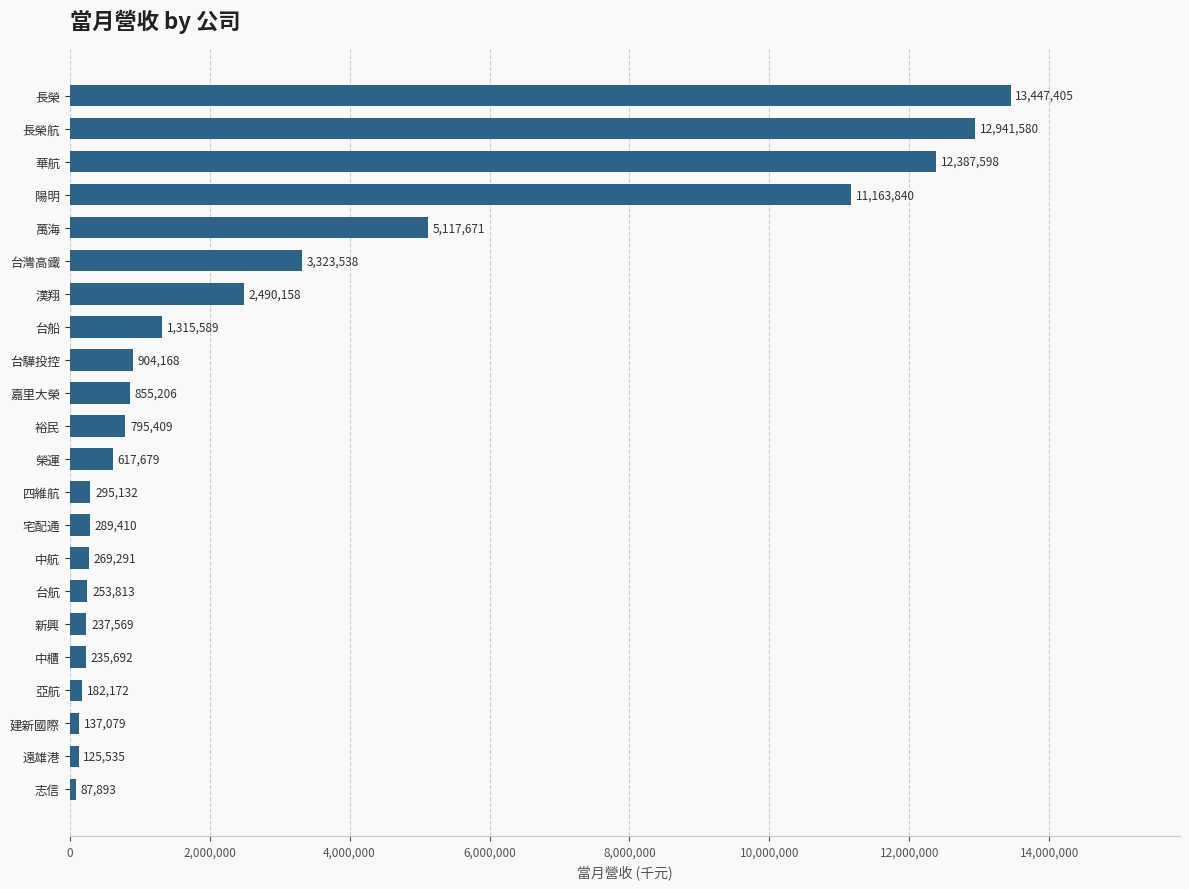

What is the sum of all values?

67473427